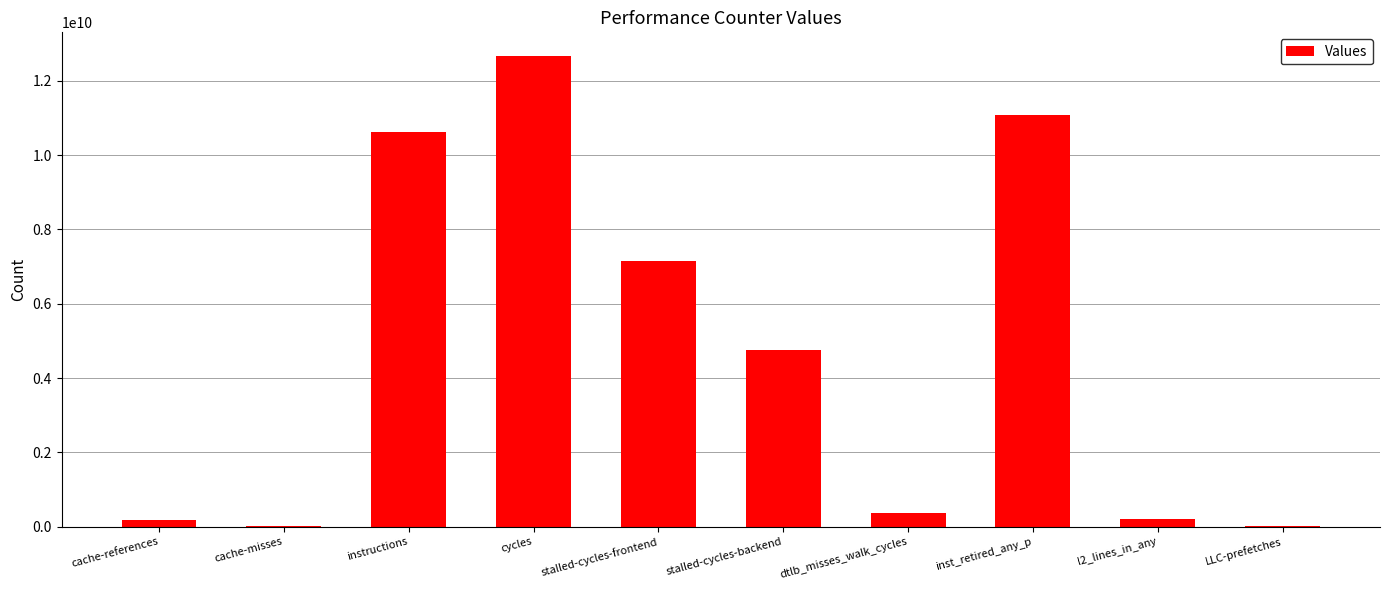

The value at stalled-cycles-backend is 4742238011. True or false?

True